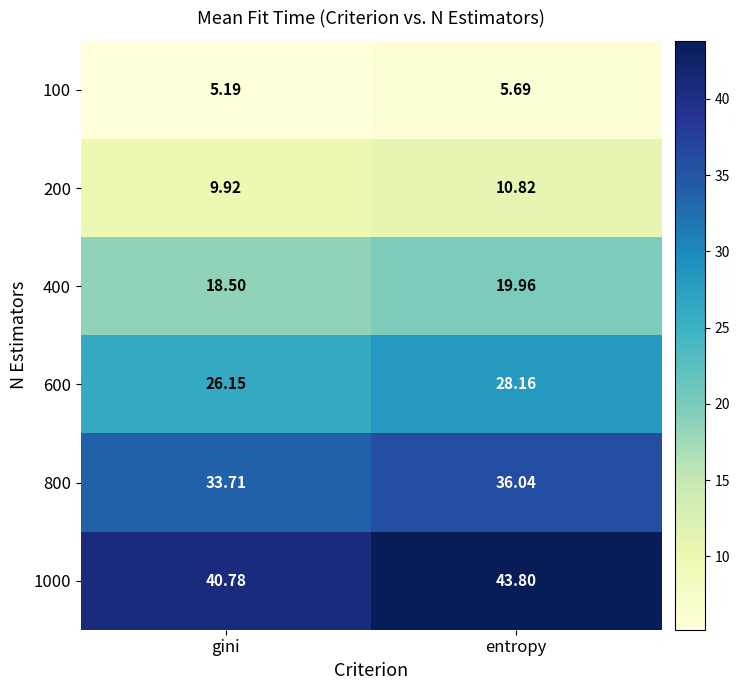

At which category is the sum across all series the highest?

entropy